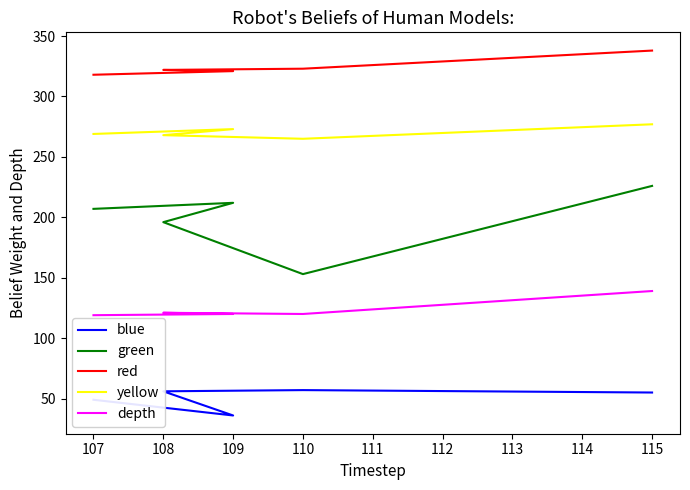

What is the difference between the yellow values at 110 and 109?

8